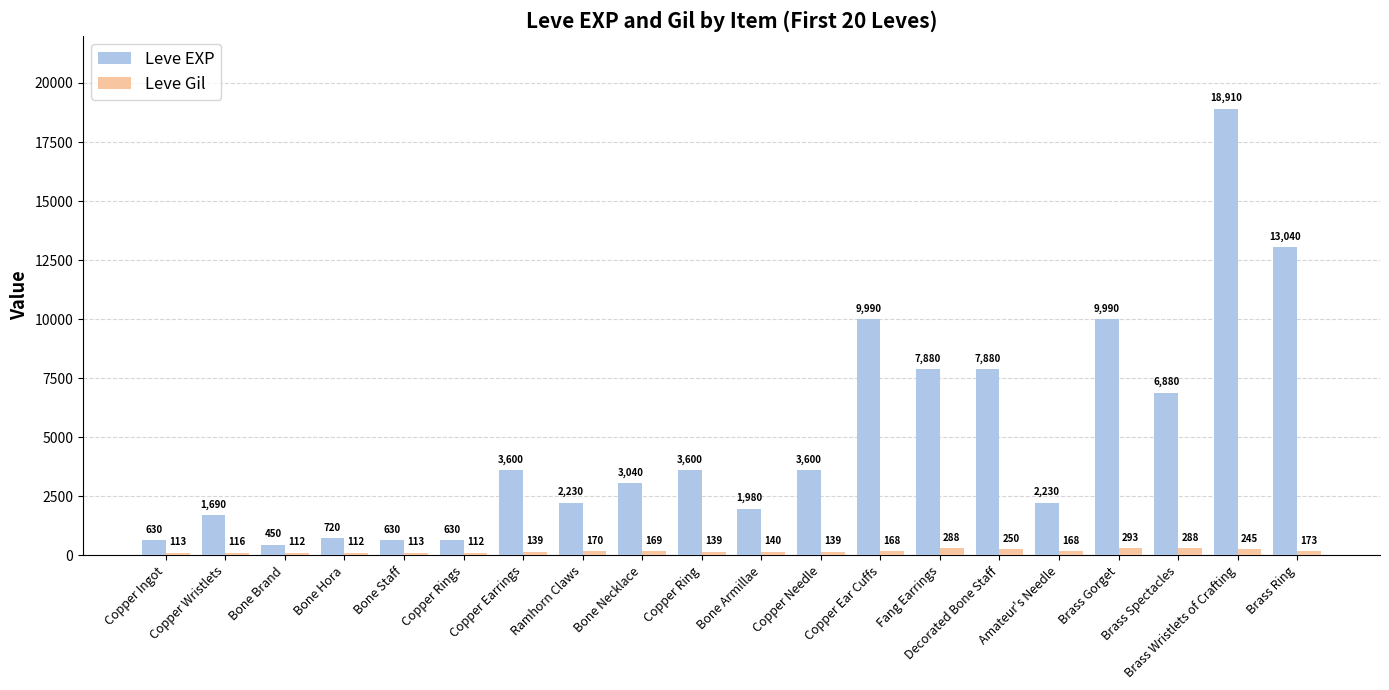

How many data points in Leve EXP are less than 3600?

10